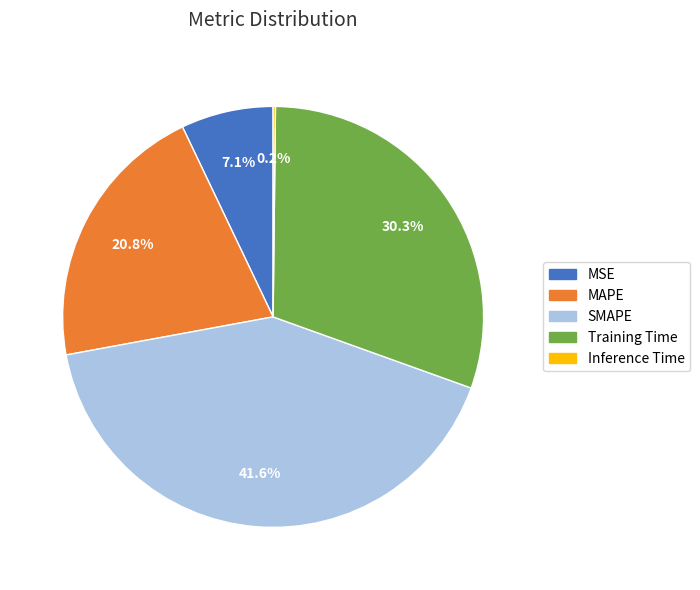

Between SMAPE and MSE, which is larger?

SMAPE